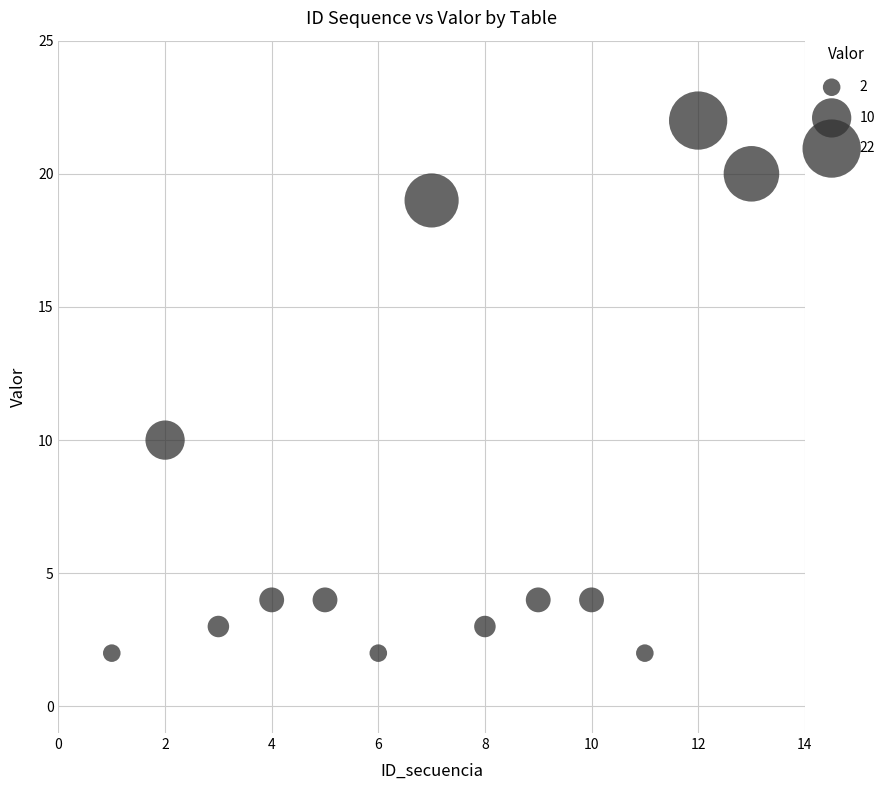

What is the range of Y values (max minus min)?

20